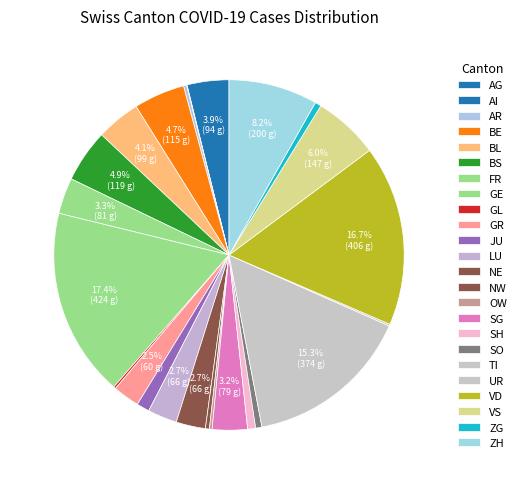

Is there a majority slice in this chart?

No